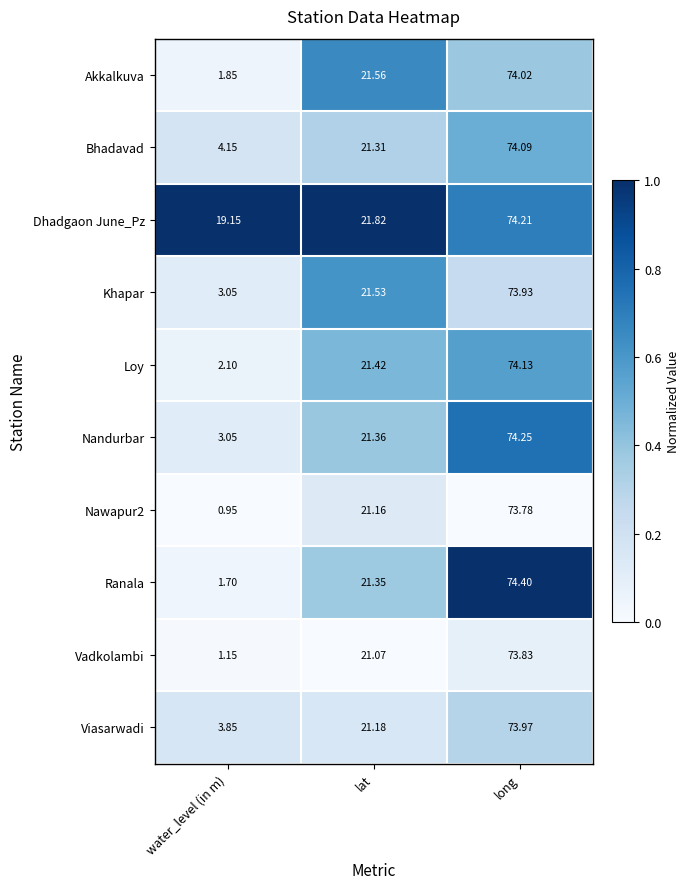

At which label does Viasarwadi first exceed 21?

lat